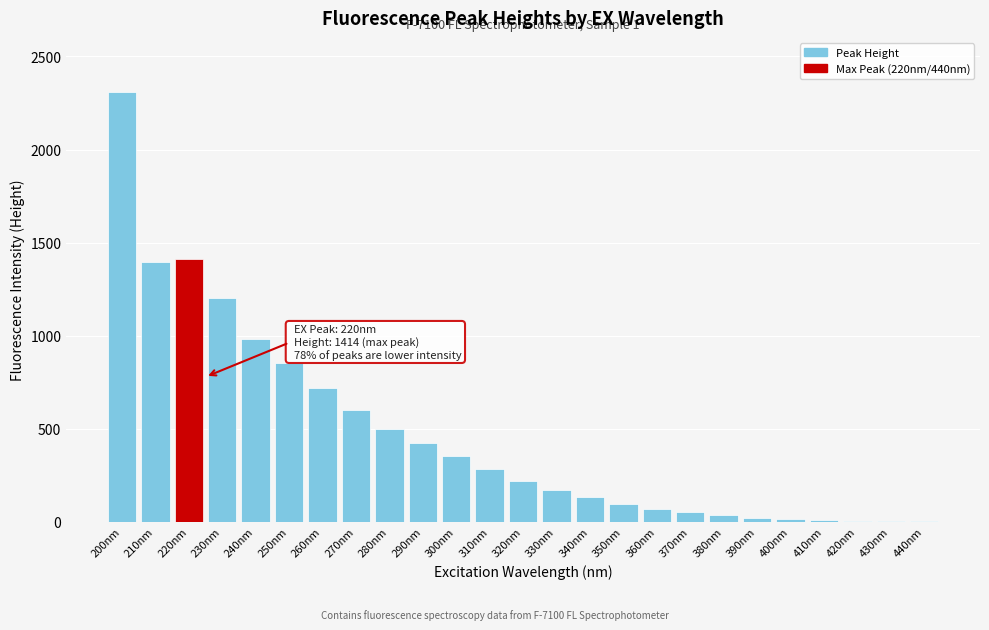

The value at 350nm is 95. True or false?

True